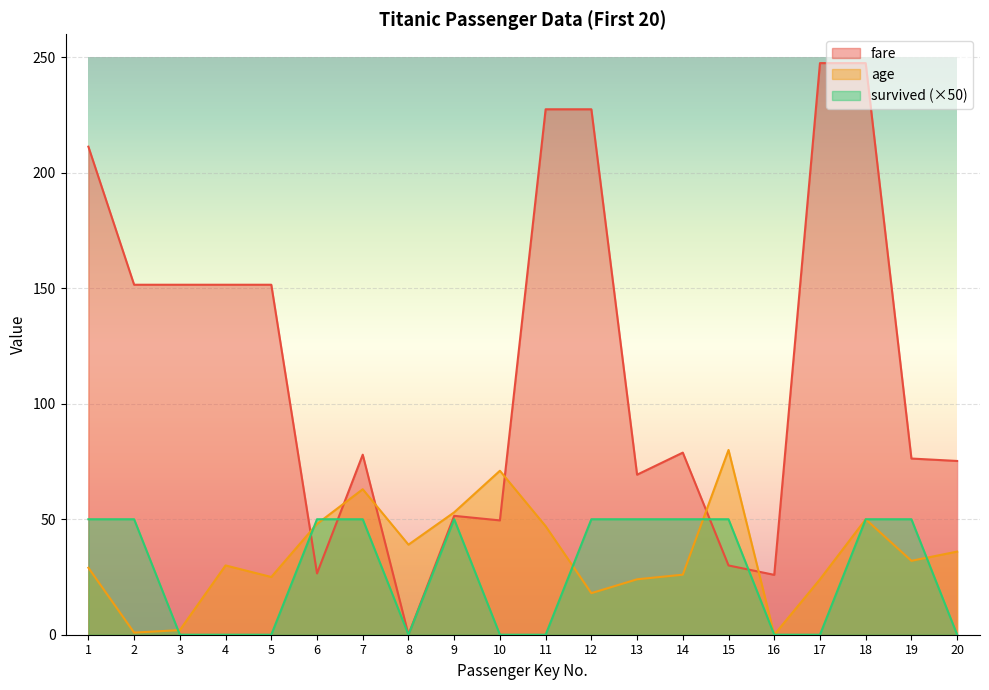

How many positive values does the survived series have?

11